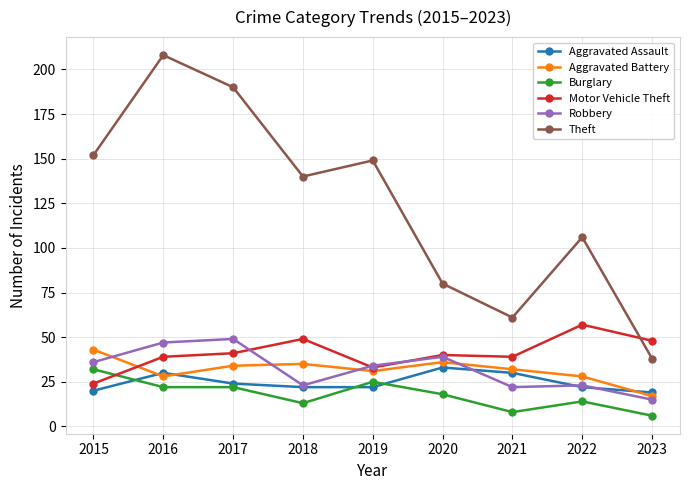

Which category has the lowest value across all series?

2023